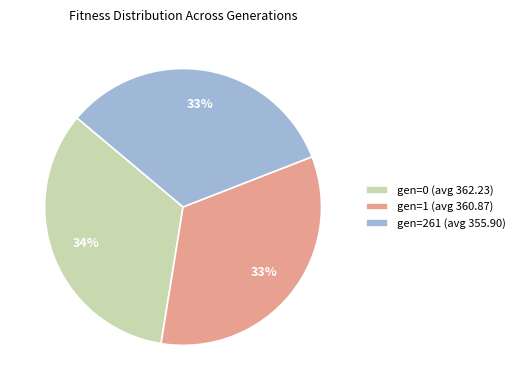

To the nearest percent, what is the average slice percentage?

33%